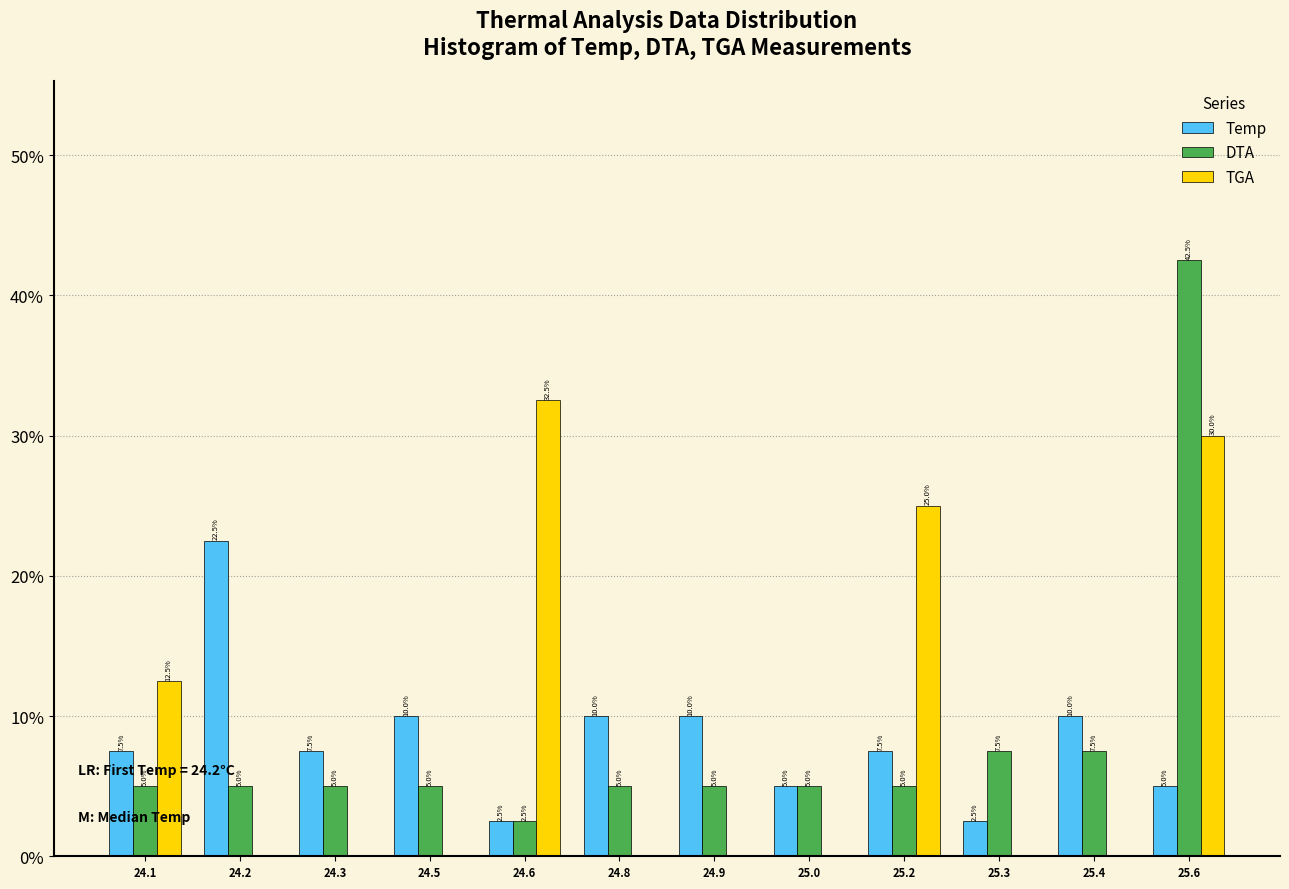

Reading right to left, list all the values displayed in this chart.

Temp: 25.6=5.0	25.4=10.0	25.3=2.5	25.2=7.5	25.0=5.0	24.9=10.0	24.8=10.0	24.6=2.5	24.5=10.0	24.3=7.5	24.2=22.5	24.1=7.5
DTA: 25.6=42.5	25.4=7.5	25.3=7.5	25.2=5.0	25.0=5.0	24.9=5.0	24.8=5.0	24.6=2.5	24.5=5.0	24.3=5.0	24.2=5.0	24.1=5.0
TGA: 25.6=30.0	25.4=0.0	25.3=0.0	25.2=25.0	25.0=0.0	24.9=0.0	24.8=0.0	24.6=32.5	24.5=0.0	24.3=0.0	24.2=0.0	24.1=12.5